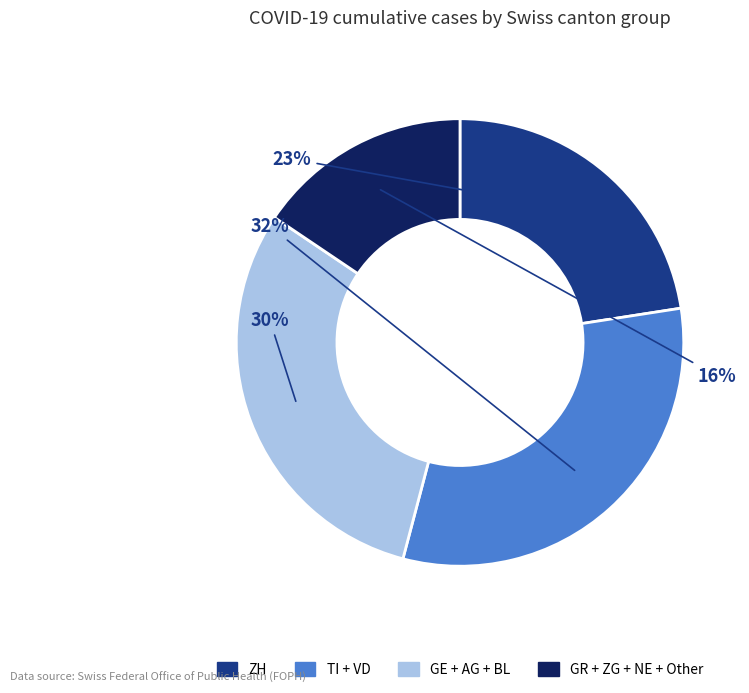

To the nearest percent, what is the difference between the GR + ZG + NE + Other and ZH slice percentages?

7%